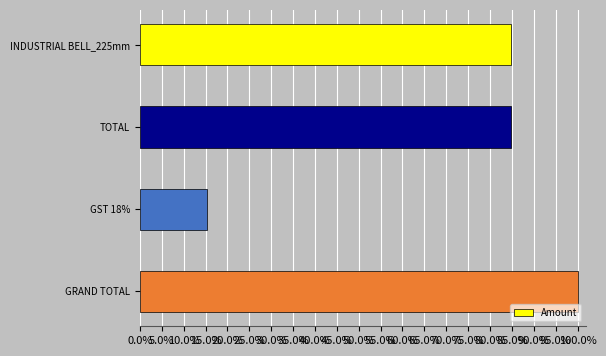

Which label corresponds to the largest value in the chart?

GRAND TOTAL